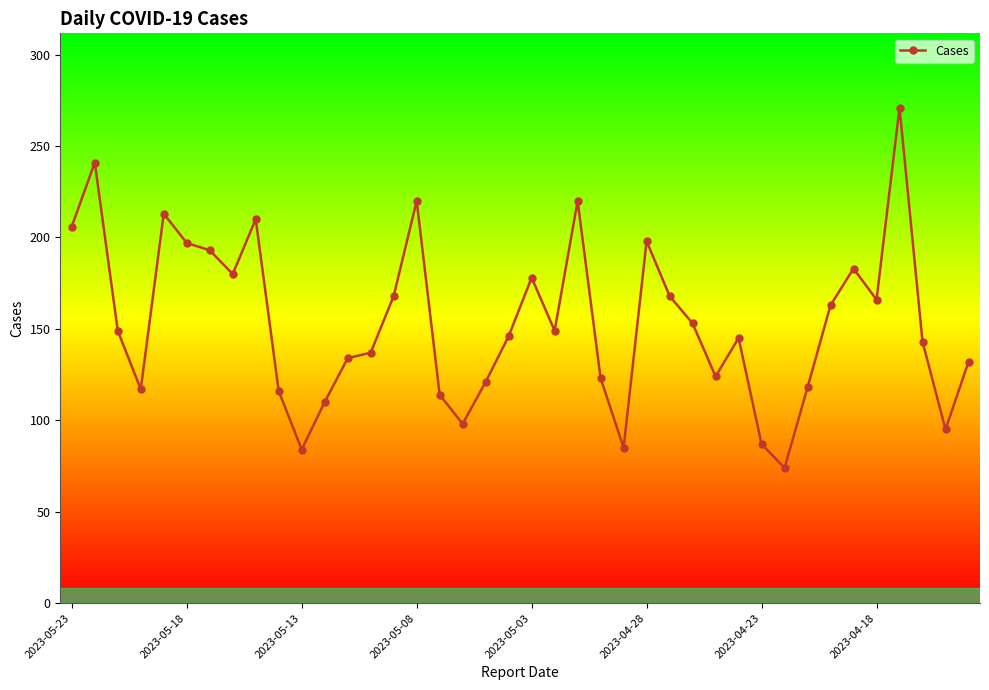

True or false: the data has more than 2 interior local peaks.

True